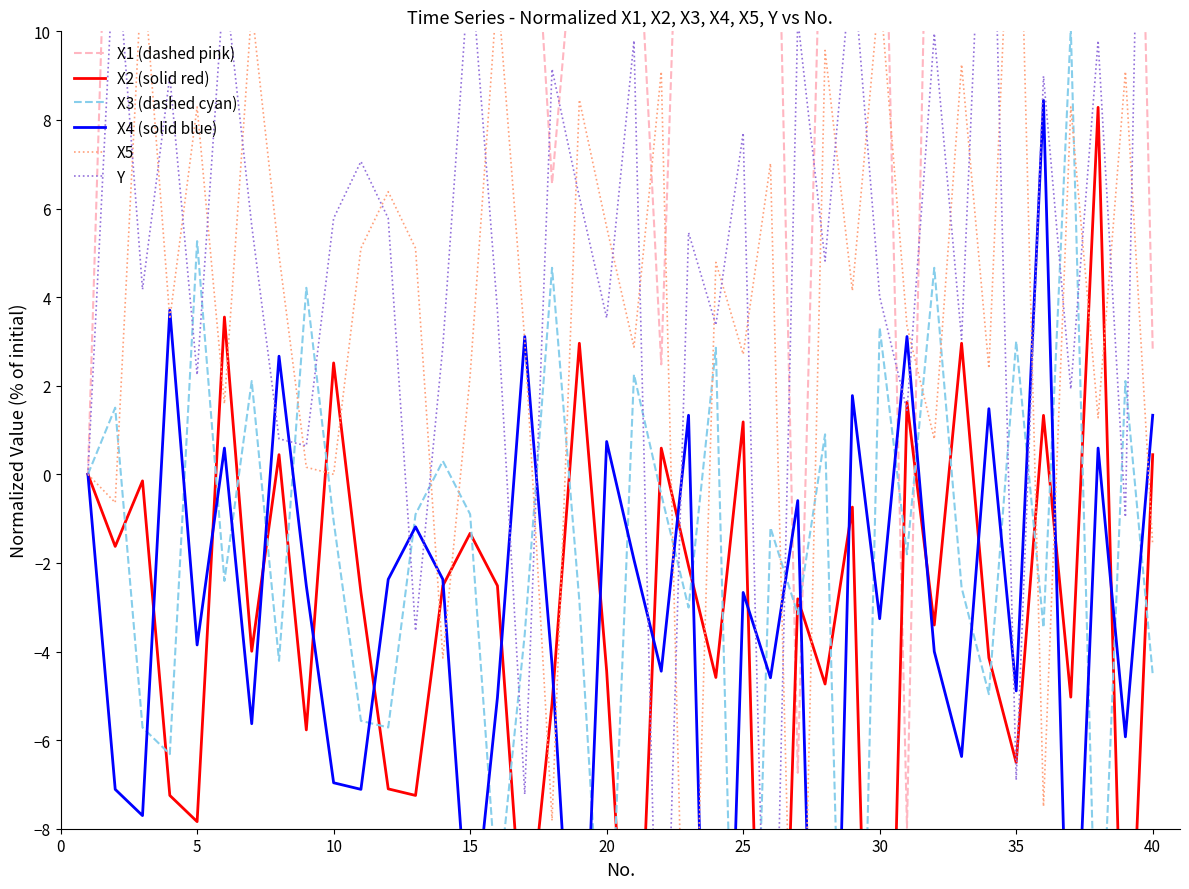

The X1 (dashed pink) series shows 17.3 at 35. True or false?

False